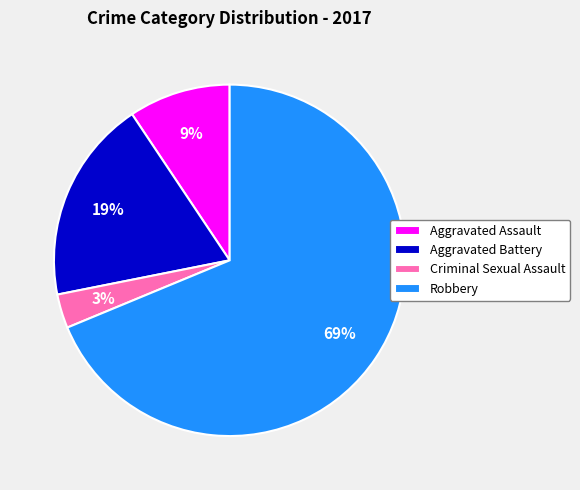

Which category accounts for the majority?

Robbery